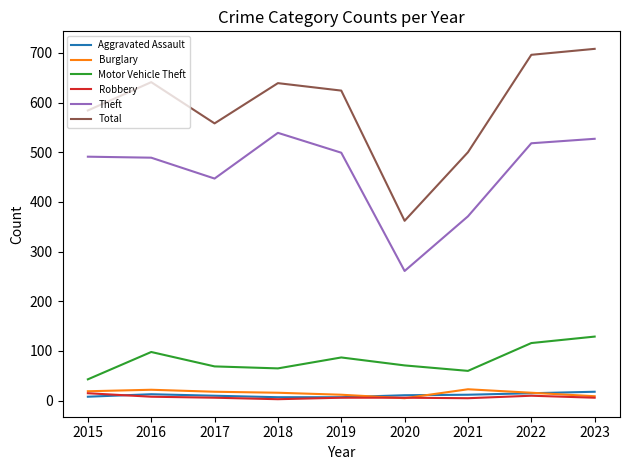

Where is the first local minimum for Total?

2017